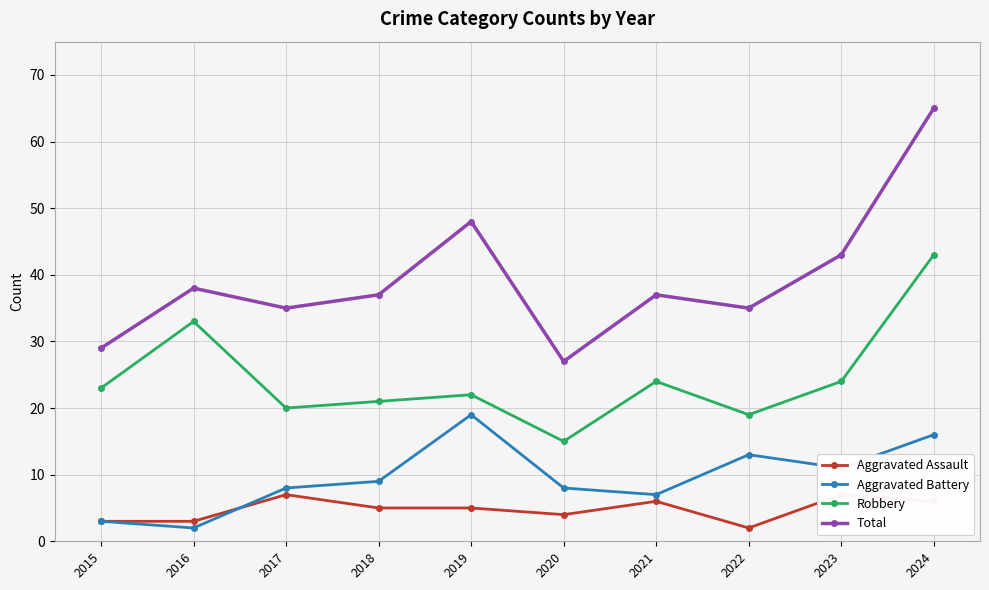

At which category is the sum across all series the highest?

2024